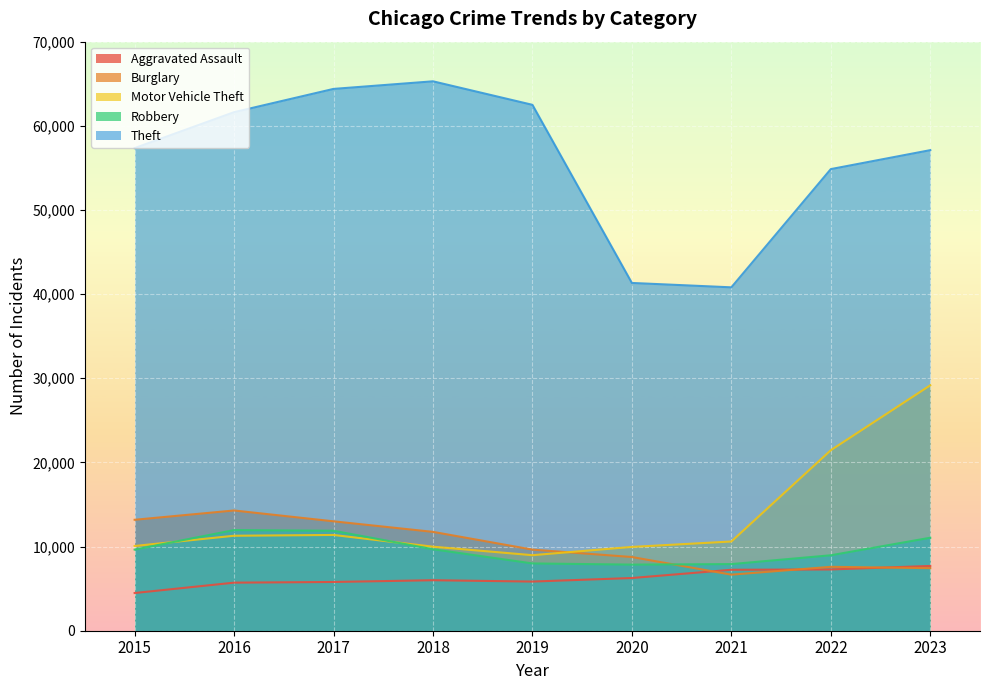

How many lines are shown in the chart?

5